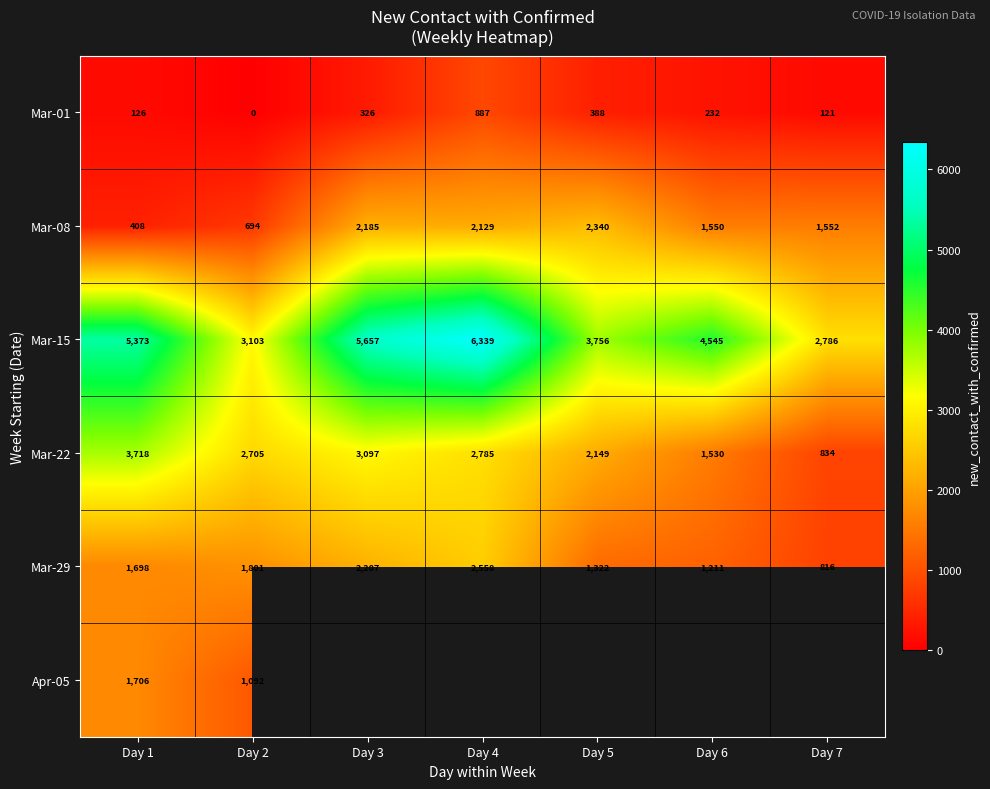

What is the difference between the Mar-08 values at Day 3 and Day 1?

1777